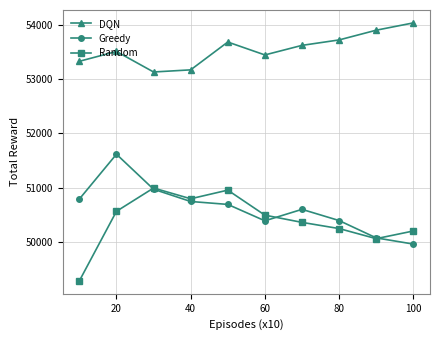

In DQN, how many points are lower than both neighbors (excluding endpoints)?

2